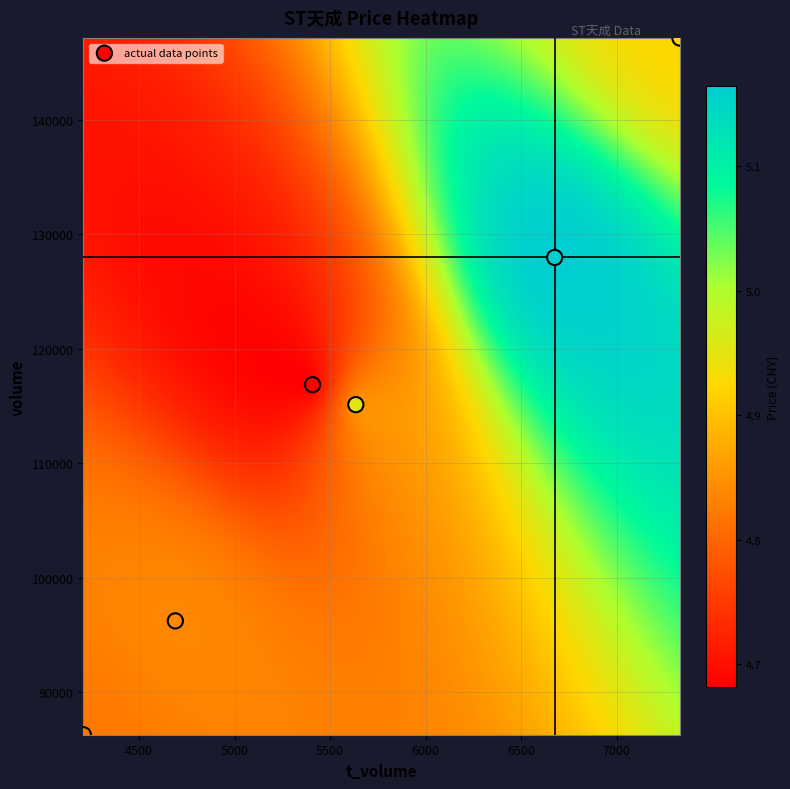

What is the average X value?

5658